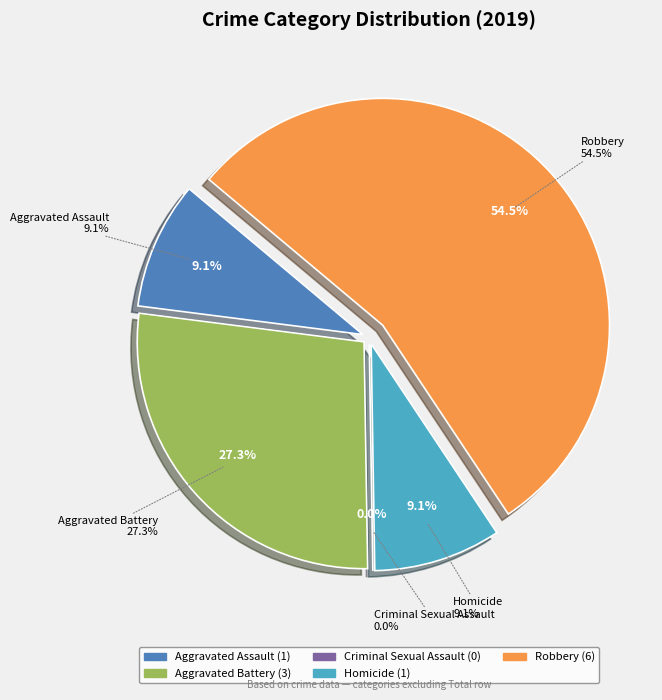

Does Robbery account for over 50% of the chart?

Yes